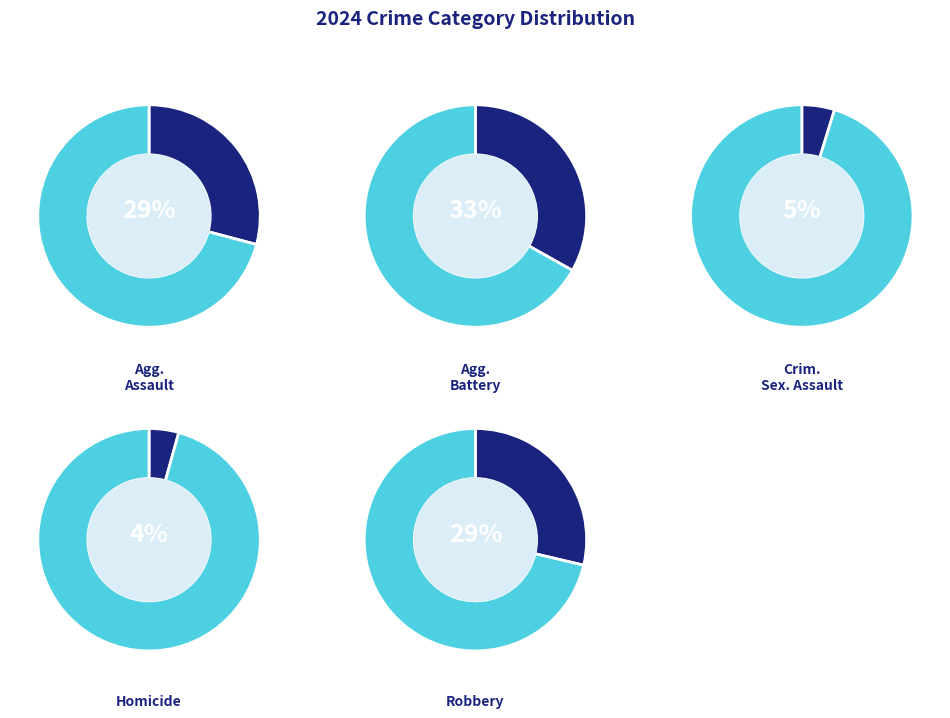

Does Robbery account for over 50% of the chart?

No